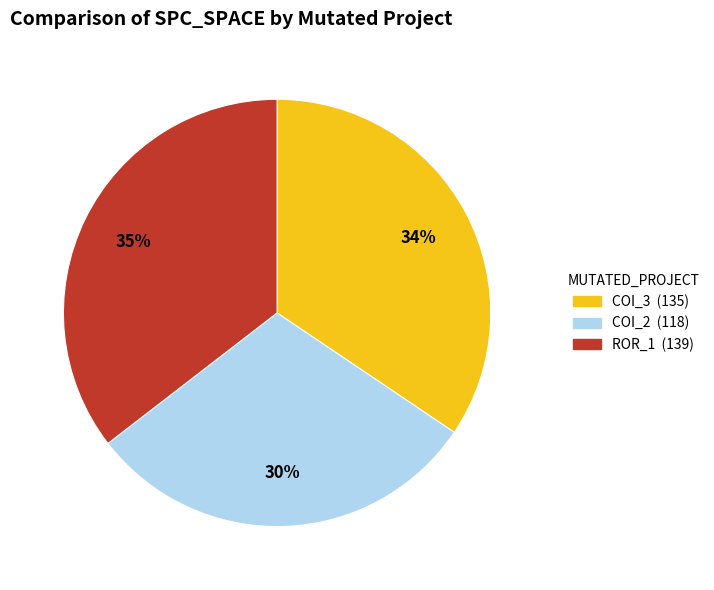

Does any single category account for the majority?

No